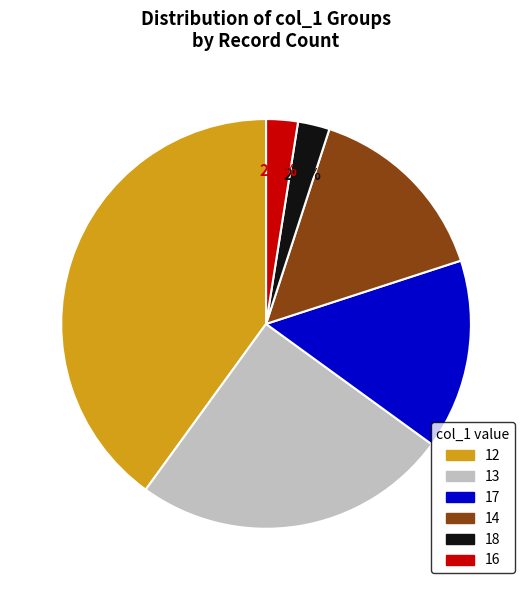

What percentage is the 13 slice, to the nearest percent?

25%